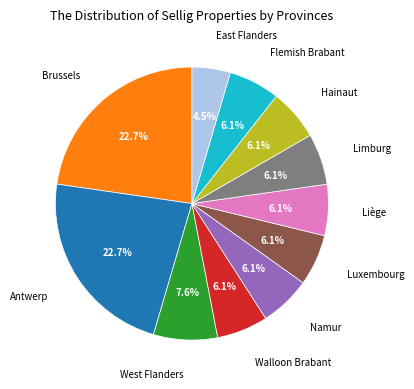

Does Hainaut represent more than half of the total?

No